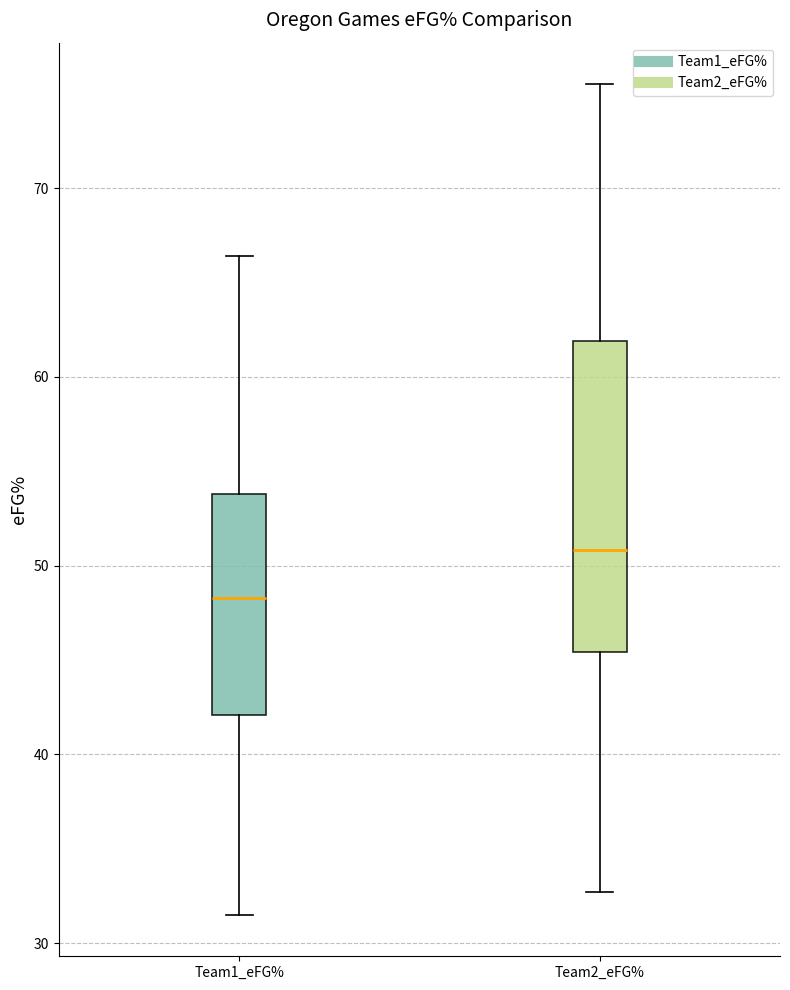

Reading left to right, transcribe this box plot: for each box, give where its median line is, the range the box spans, and where its two whiskers end, as read against the y-axis. The values are not printed on the chart, so give them approximately, as read against the axis.

Team1_eFG%: median 48, box 42 to 54, whiskers 32 to 66
Team2_eFG%: median 51, box 45 to 62, whiskers 33 to 76